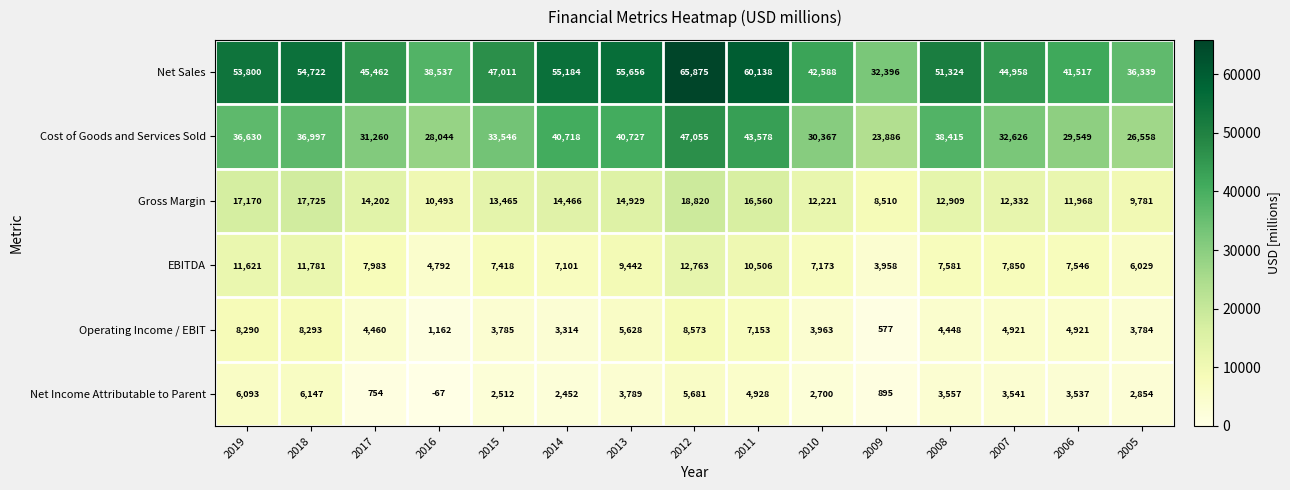

At which label does EBITDA first exceed 7581?

2019